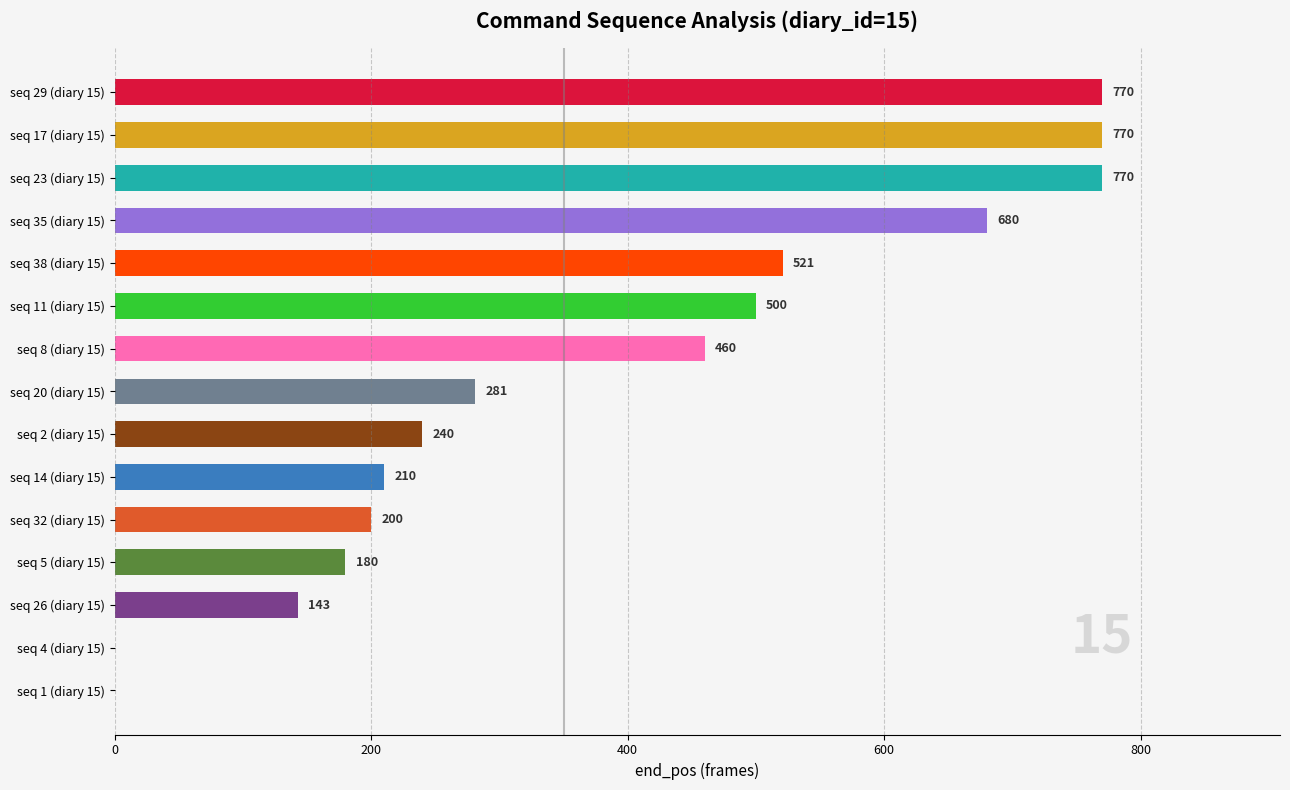

The value at seq 5 (diary 15) is 180. True or false?

True